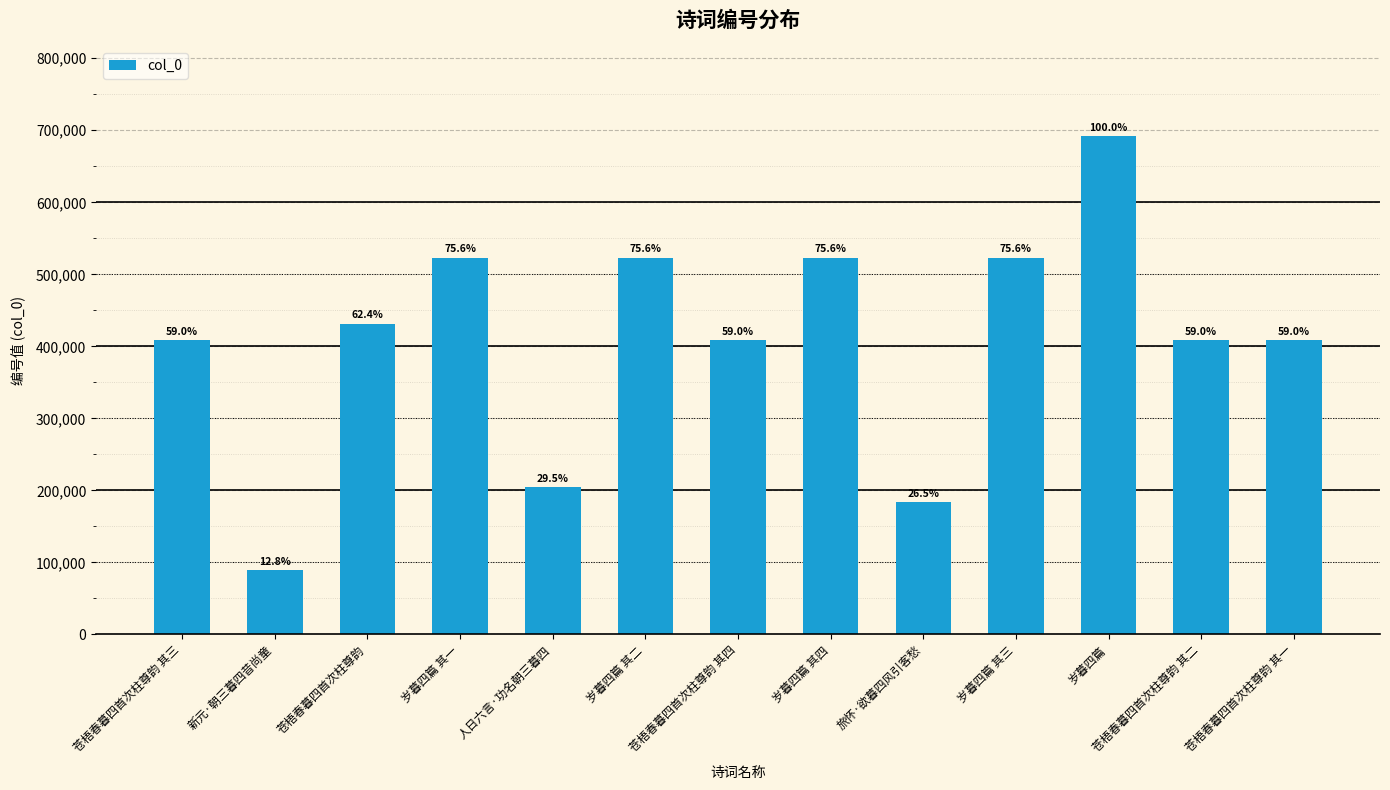

At which category does the chart reach its minimum across all series?

新元·朝三暮四昔尚童